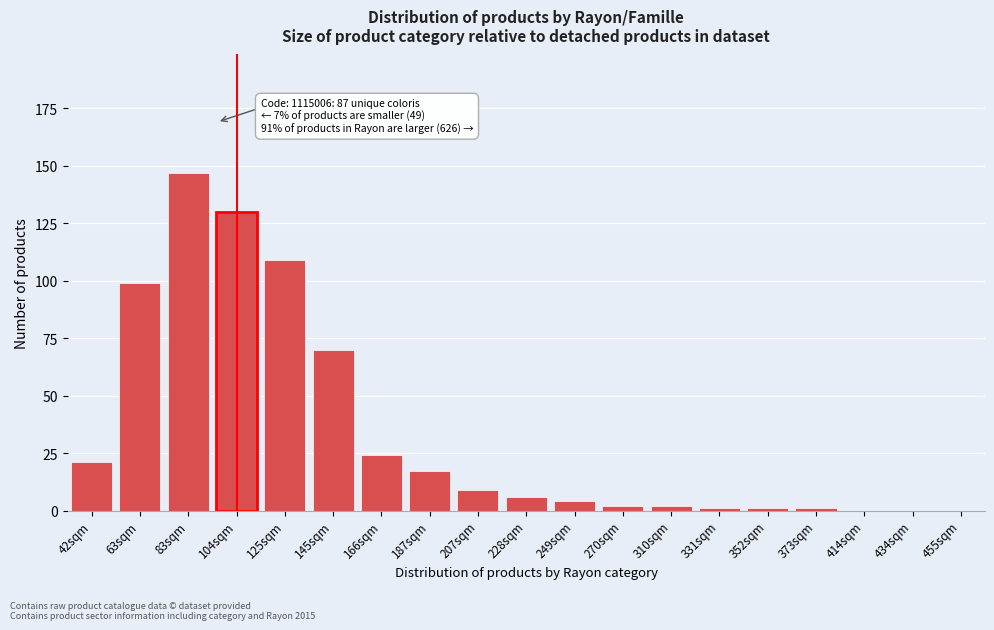

Reading right to left, what are all the values shown in this chart?

455sqm=0	434sqm=0	414sqm=0	373sqm=1	352sqm=1	331sqm=1	310sqm=2	270sqm=2	249sqm=4	228sqm=6	207sqm=9	187sqm=17	166sqm=24	145sqm=70	125sqm=109	104sqm=130	83sqm=147	63sqm=99	42sqm=21